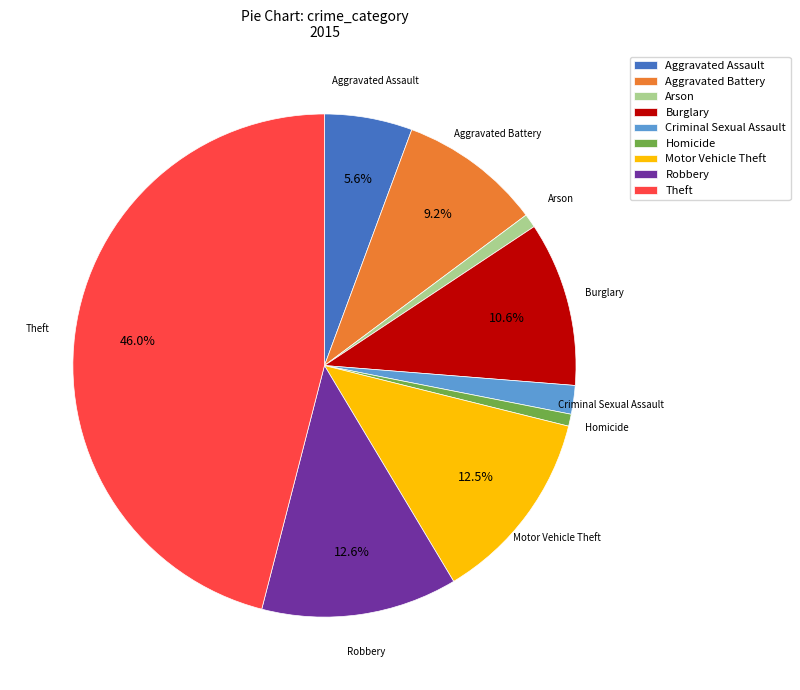

Is there a majority slice in this chart?

No